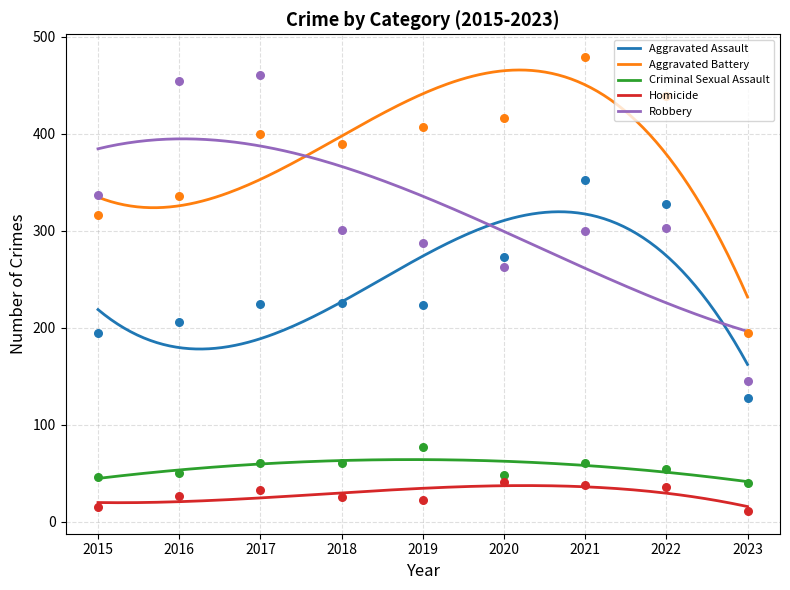

Is the value of Criminal Sexual Assault at 2021 greater than the value of Aggravated Battery at 2019?

No